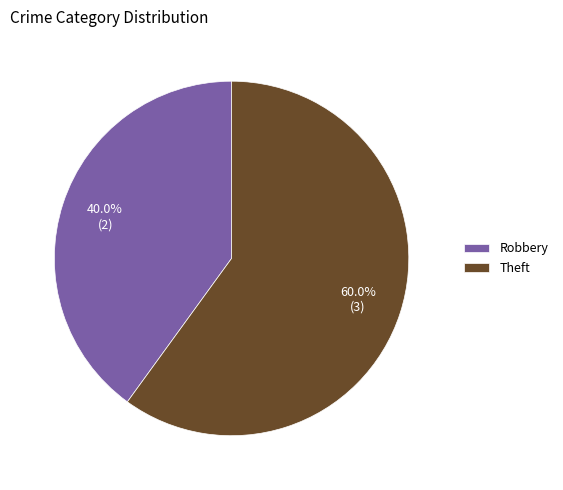

Which category accounts for the majority?

Theft